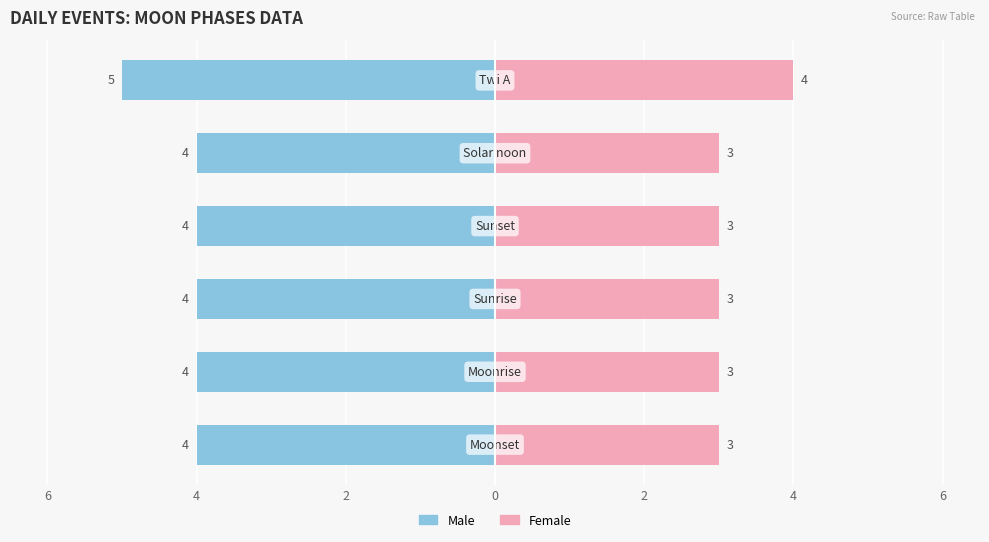

What is the sum of all Female values?

19